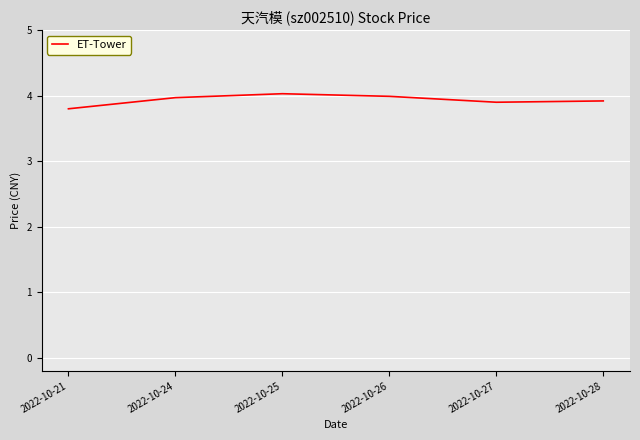

What is the sum of all values?

23.6